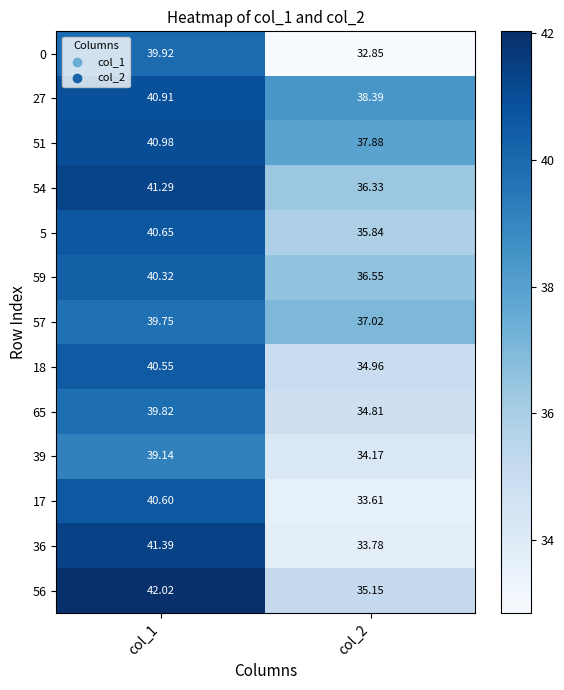

Reading left to right, transcribe all the data shown in this chart.

0: col_1=39.9	col_2=32.9
27: col_1=40.9	col_2=38.4
51: col_1=41.0	col_2=37.9
54: col_1=41.3	col_2=36.3
5: col_1=40.6	col_2=35.8
59: col_1=40.3	col_2=36.5
57: col_1=39.8	col_2=37.0
18: col_1=40.5	col_2=35.0
65: col_1=39.8	col_2=34.8
39: col_1=39.1	col_2=34.2
17: col_1=40.6	col_2=33.6
36: col_1=41.4	col_2=33.8
56: col_1=42.0	col_2=35.1